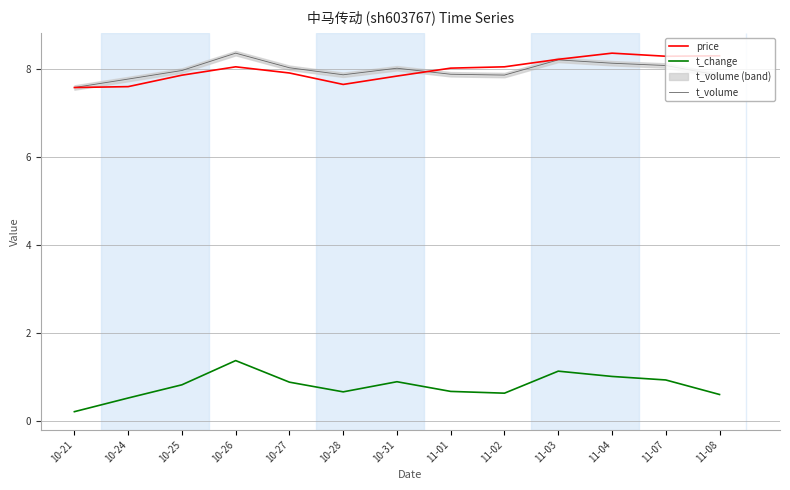

Reading right to left, what are all the values shown in this chart?

price: 8.3	8.3	8.4	8.2	8.1	8.0	7.8	7.7	7.9	8.1	7.9	7.6	7.6
t_change: 0.6	0.9	1.0	1.1	0.6	0.7	0.9	0.7	0.9	1.4	0.8	0.5	0.2
t_volume: 7.9	8.1	8.1	8.2	7.9	7.9	8.0	7.9	8.0	8.4	8.0	7.8	7.6